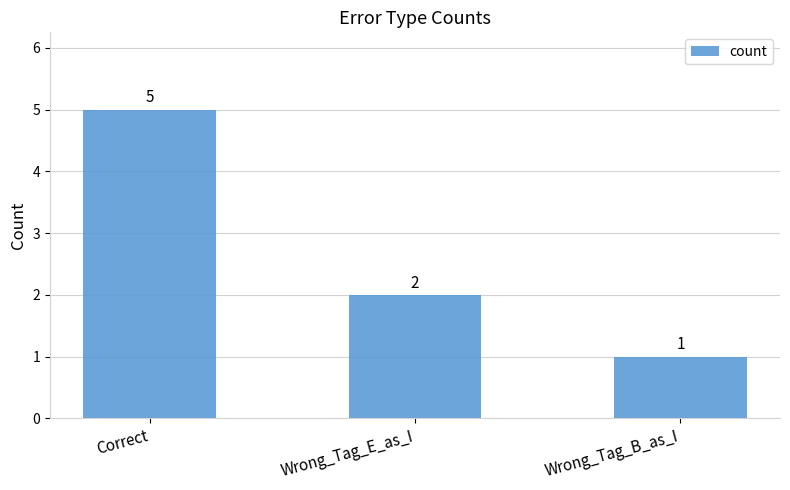

At which category does the chart reach its peak across all series?

Correct